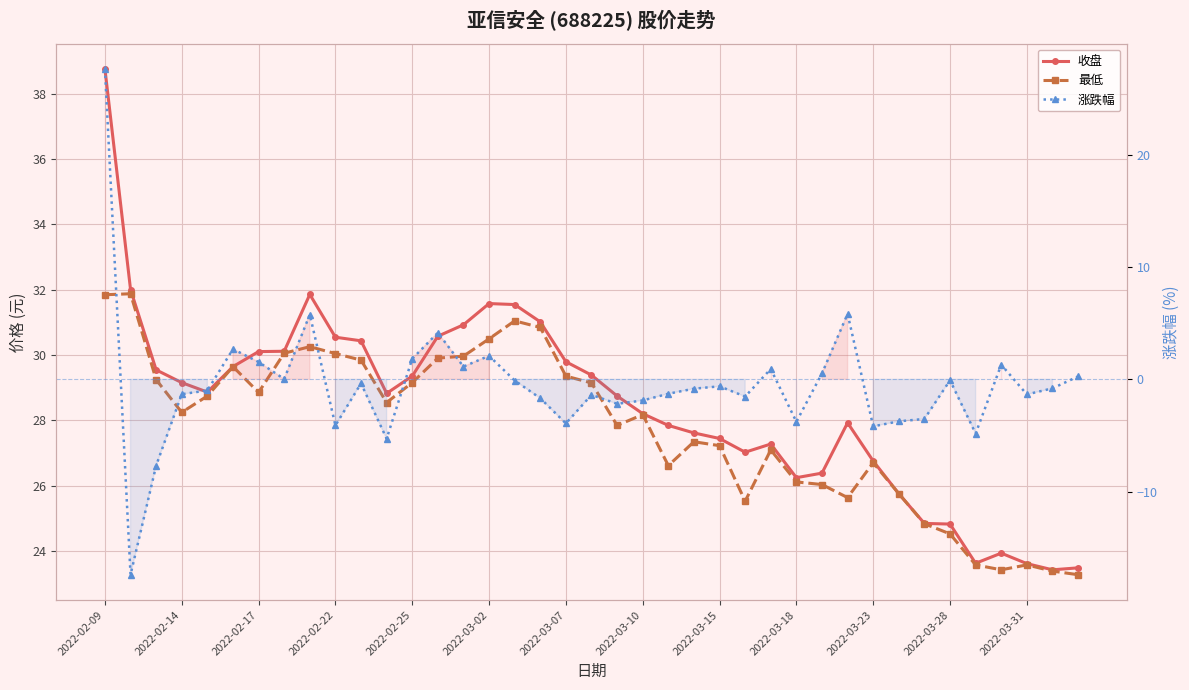

How many lines are shown in the chart?

3